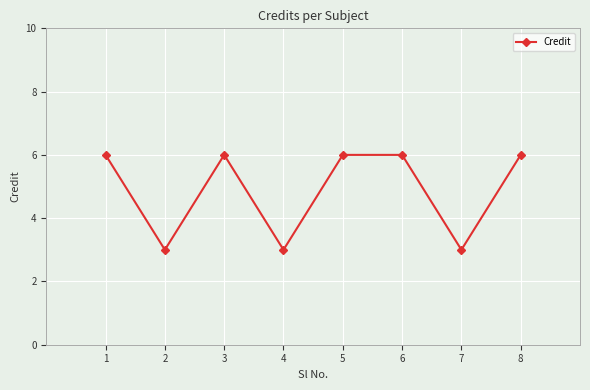

True or false: the data shows 10 at 3.

False